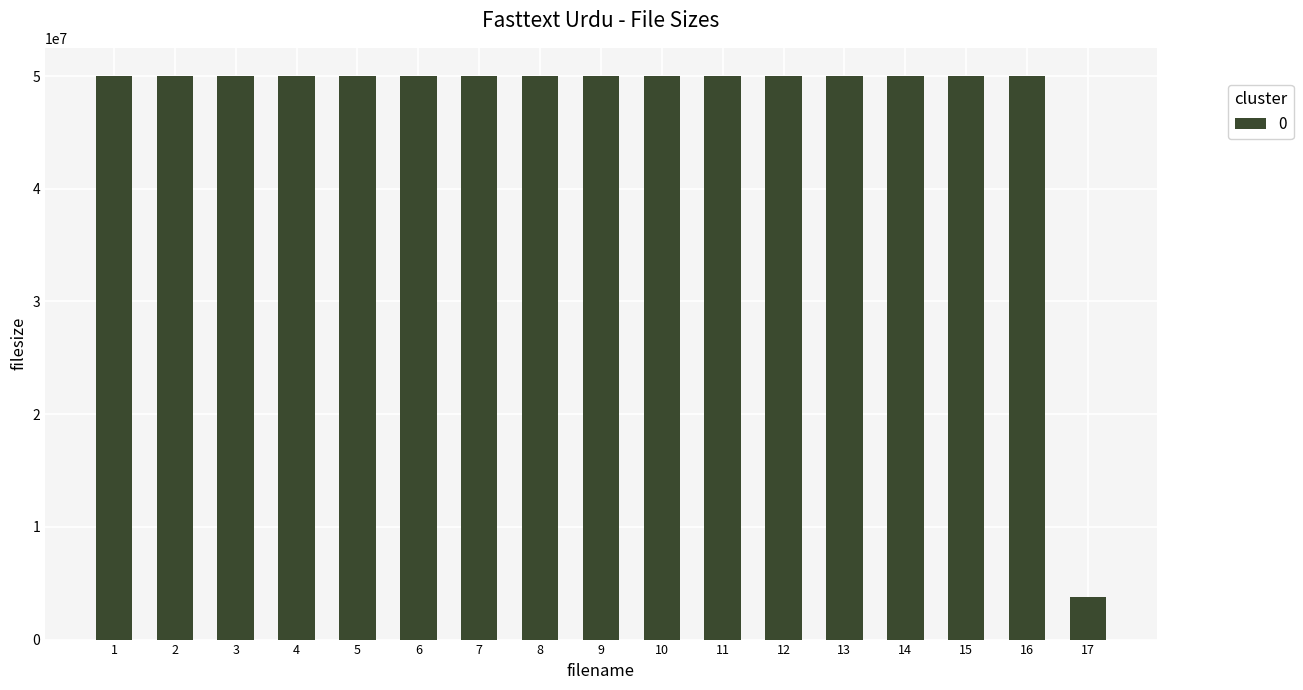

What is the greatest value displayed?

50000000